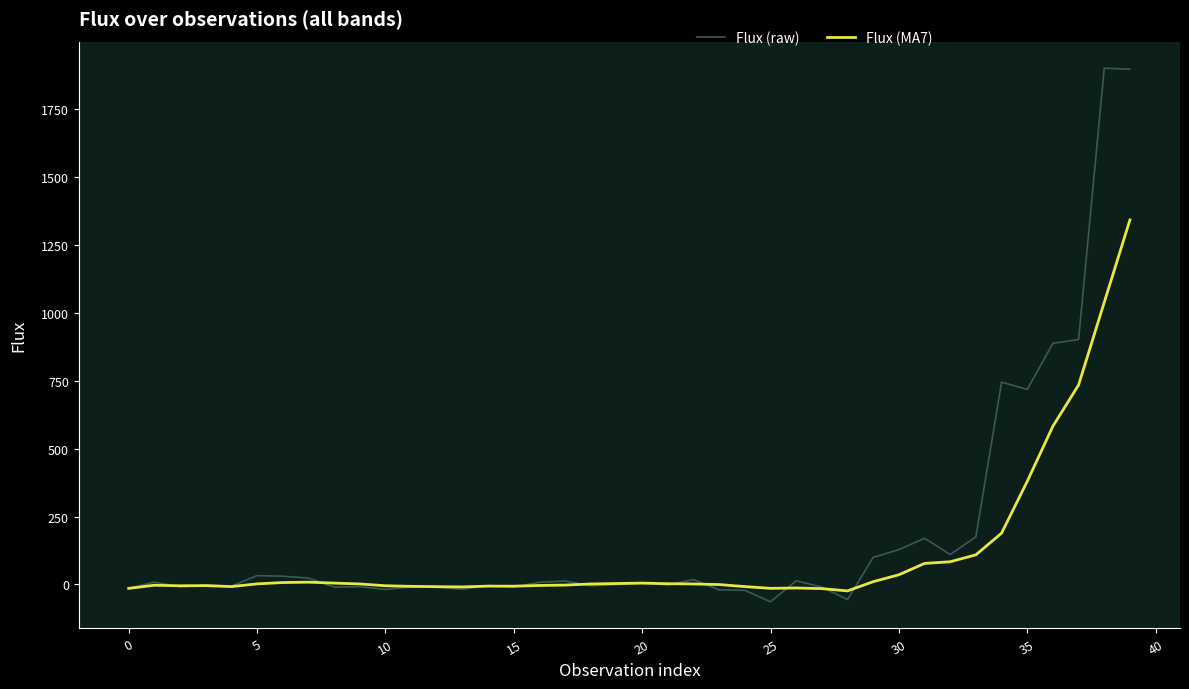

Count the number of data series in this chart.

2